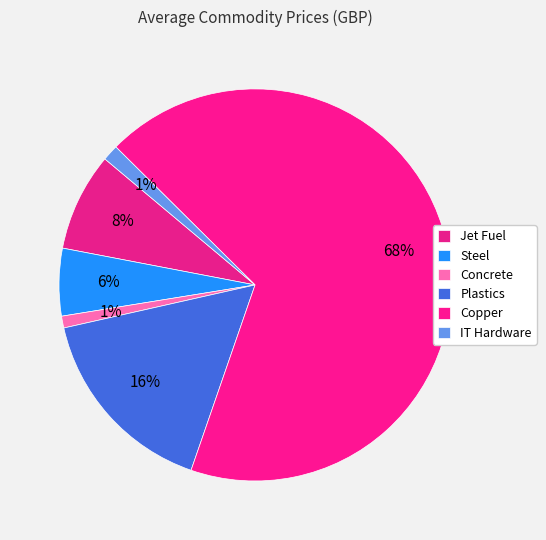

How many segments does this pie chart have?

6